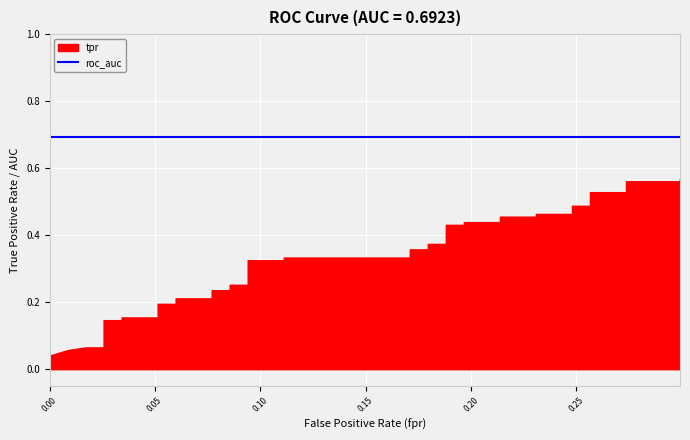

Is it true that roc_auc equals 1.1 at 25?

False